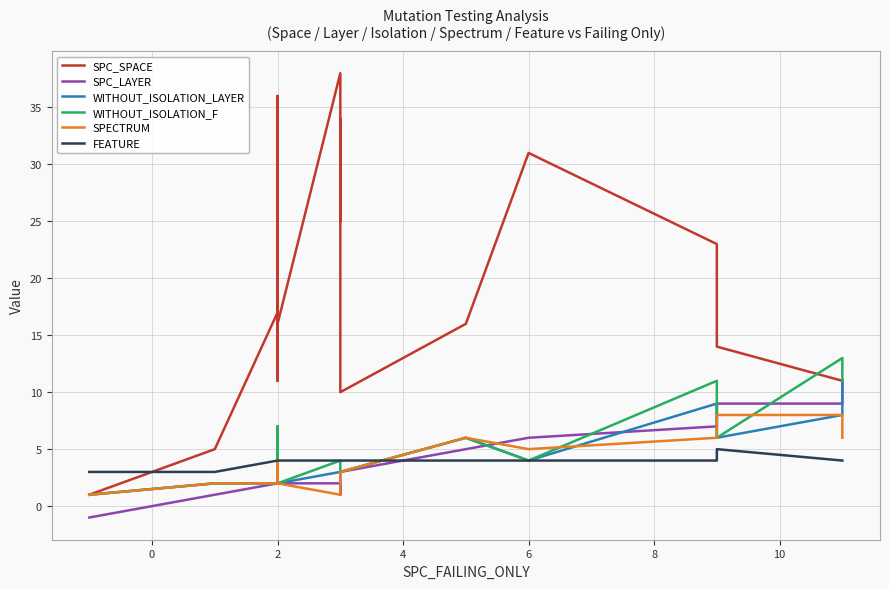

Which series ends up on top after the final intersection of WITHOUT_ISOLATION_LAYER and SPECTRUM?

SPECTRUM